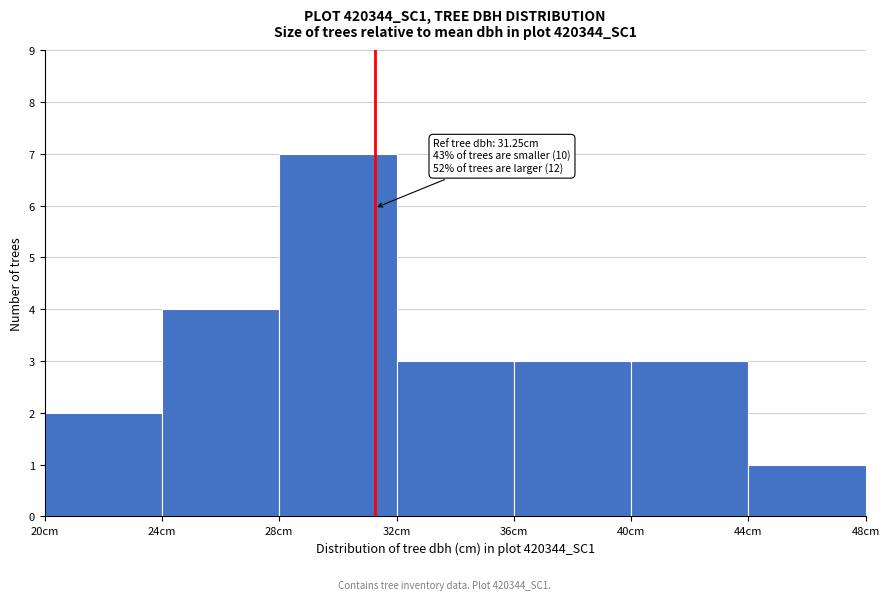

Over which range of the x-axis is the bar tallest?

28 to 32